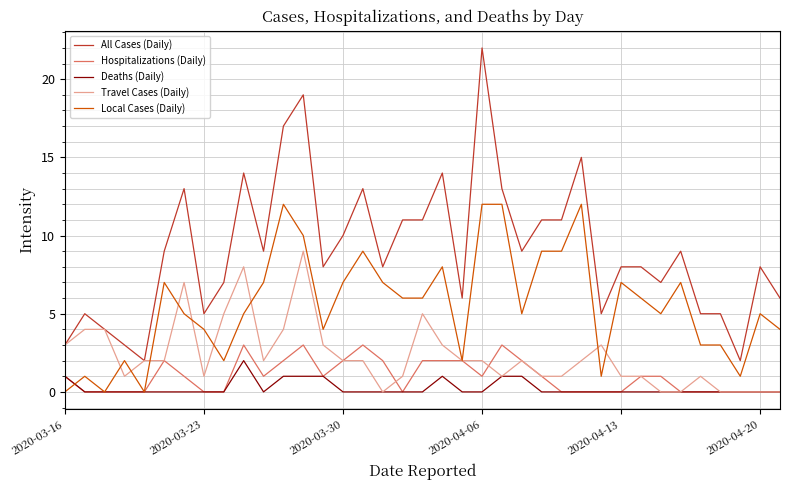

After their last crossing, which series has the higher values: Local Cases (Daily) or Travel Cases (Daily)?

Local Cases (Daily)